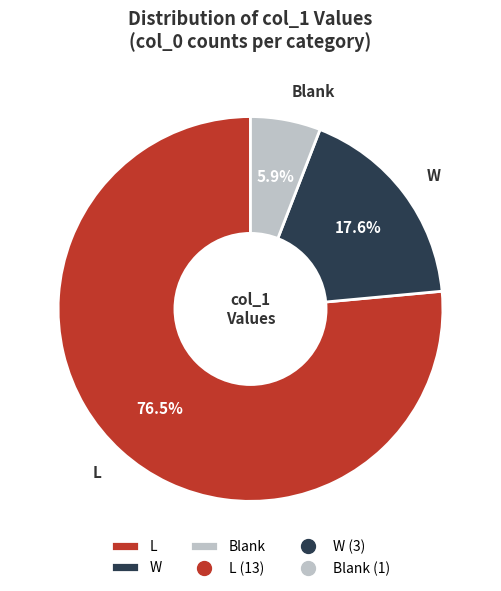

To the nearest percent, what is the difference between the largest and smallest slice percentages?

71%